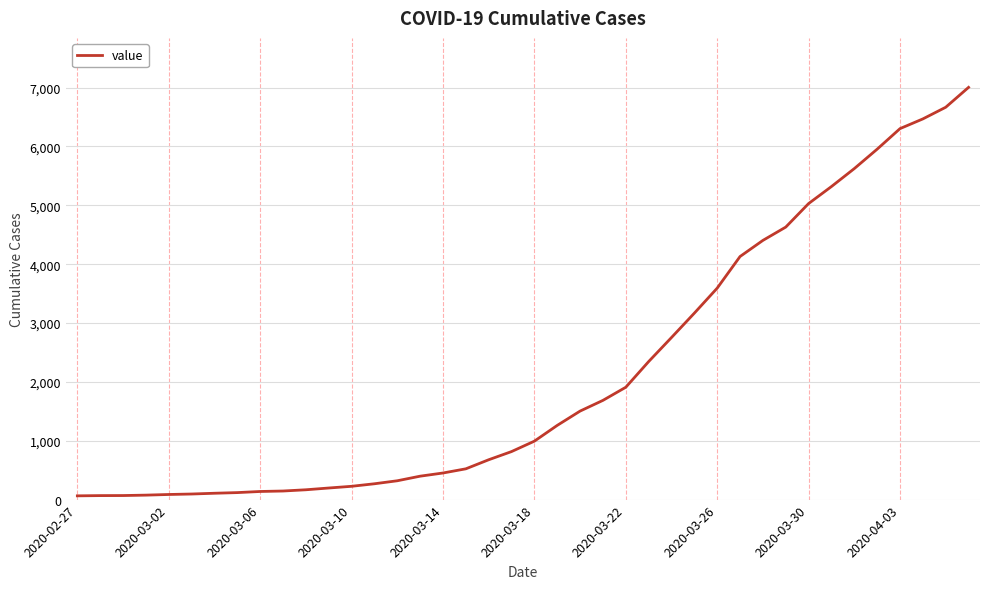

What is the difference between the maximum and minimum values?

6940